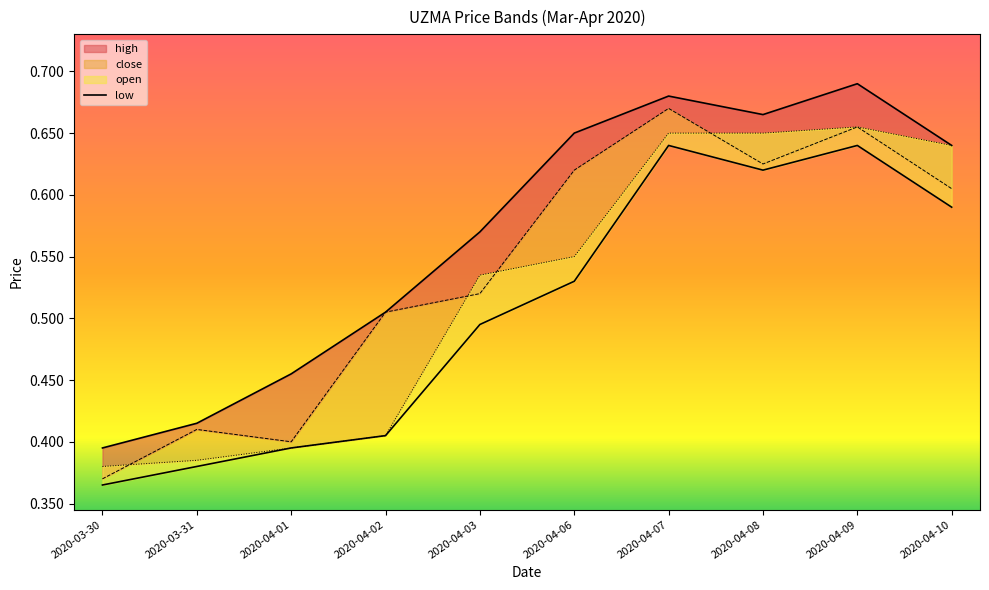

What is the label of the 3rd point from the left?

2020-04-01